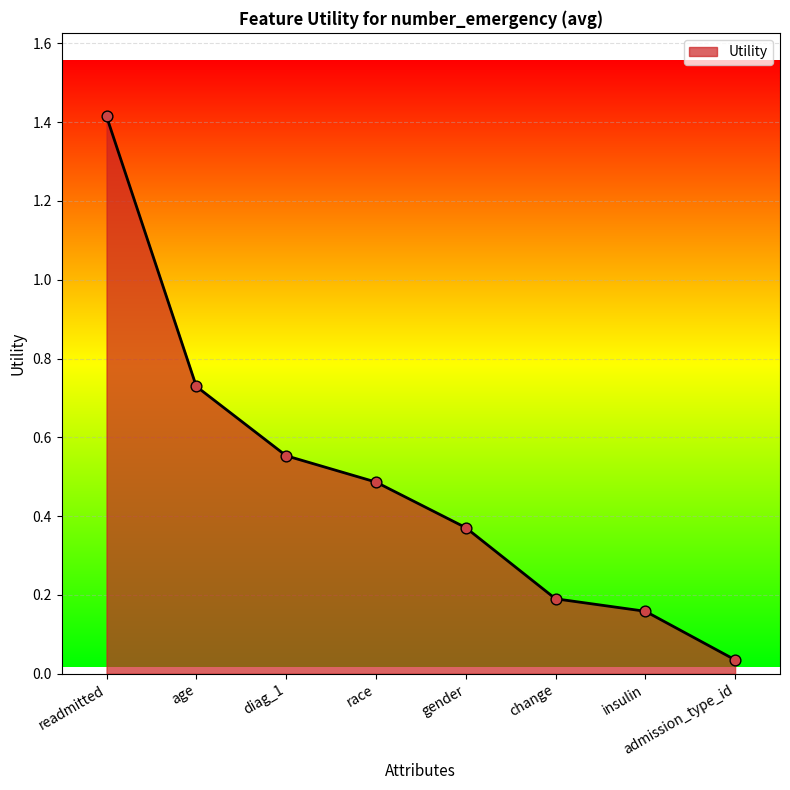

What is the change in value from readmitted to race?

-0.9